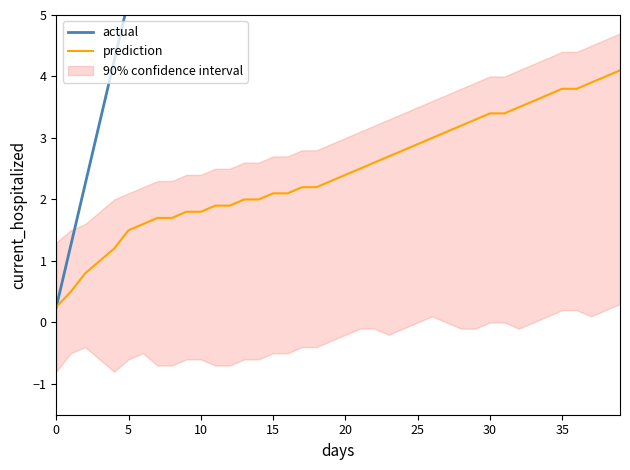

What is the label of the 25th point from the right?

15